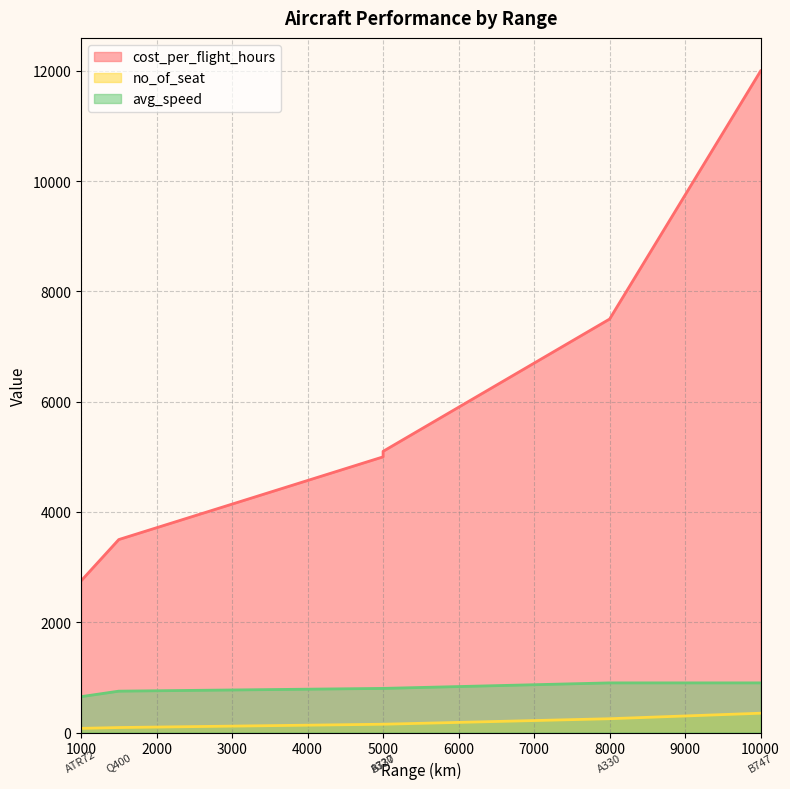

At which label is no_of_seat closest to 212?

8000